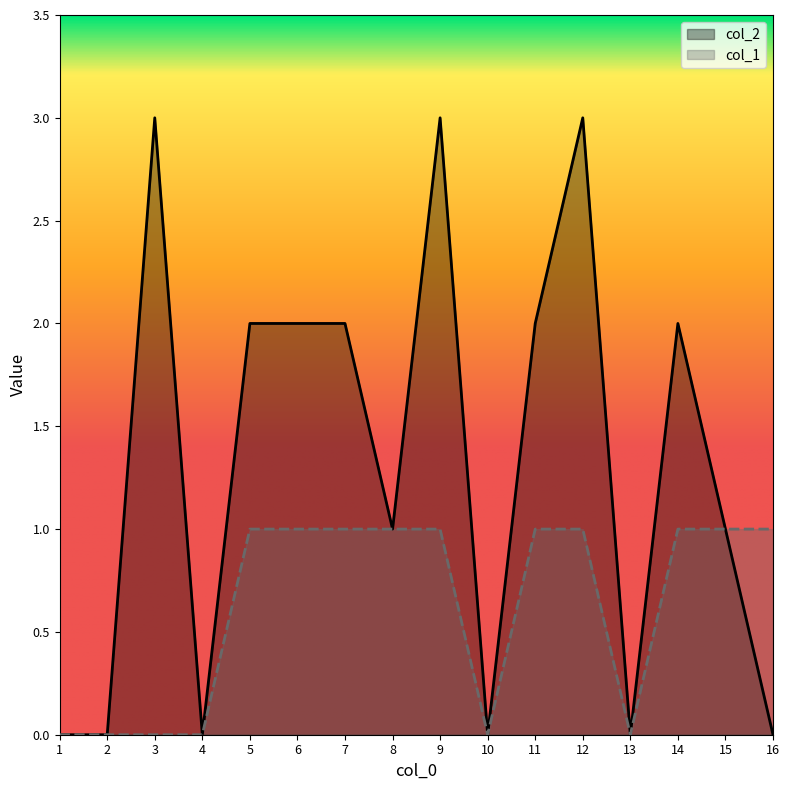

What is the highest value of the col_2 series?

3